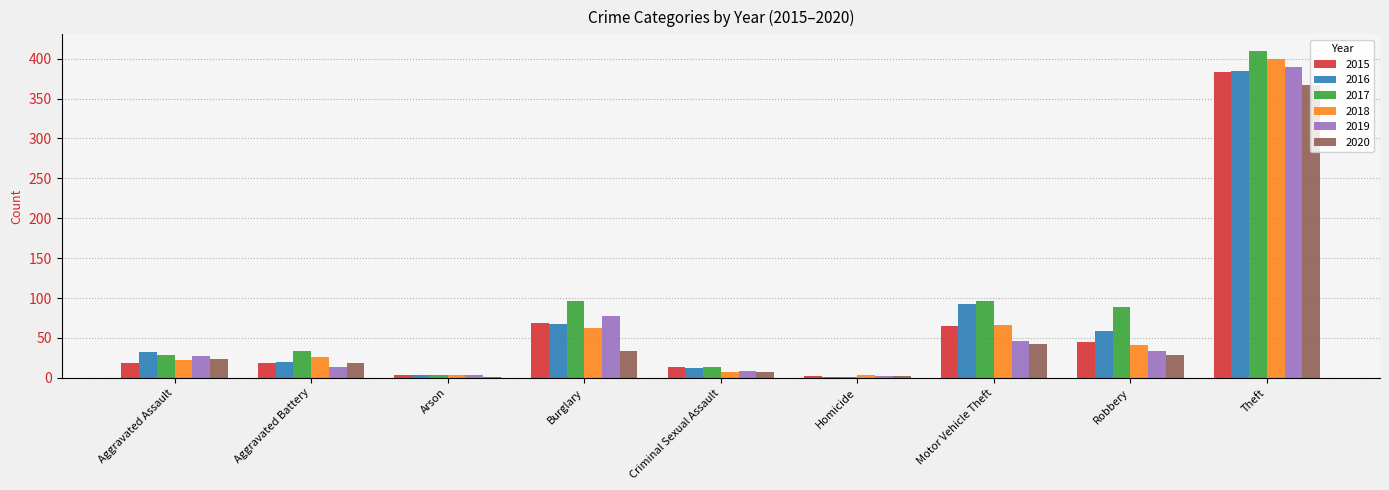

Does the chart contain stacked bars?

No